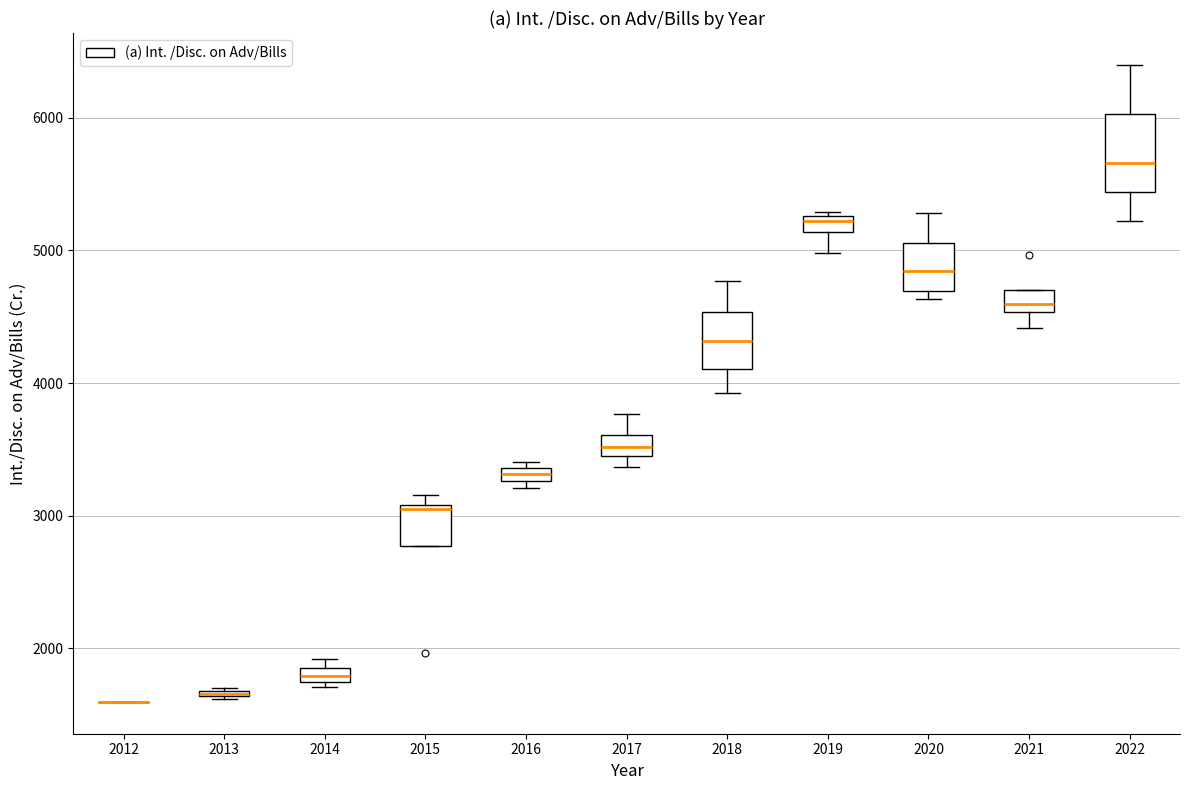

Where does the lower whisker of the box at x = 2018 end on the y-axis? The values are not printed on the chart, so give them approximately, as read against the axis.

3900